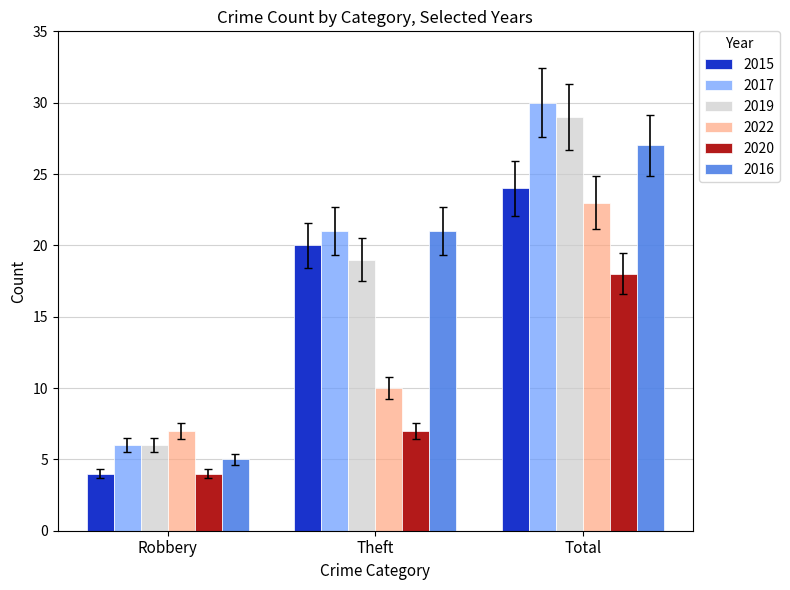

Which series changed the most between Robbery and Total?

2017